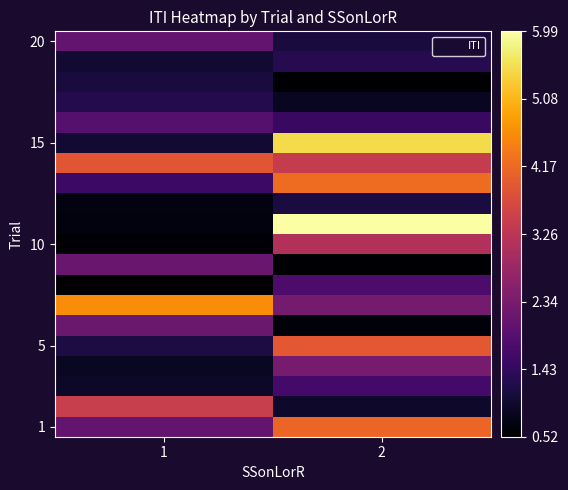

What is the difference between the highest and lowest values at 1?

4.1